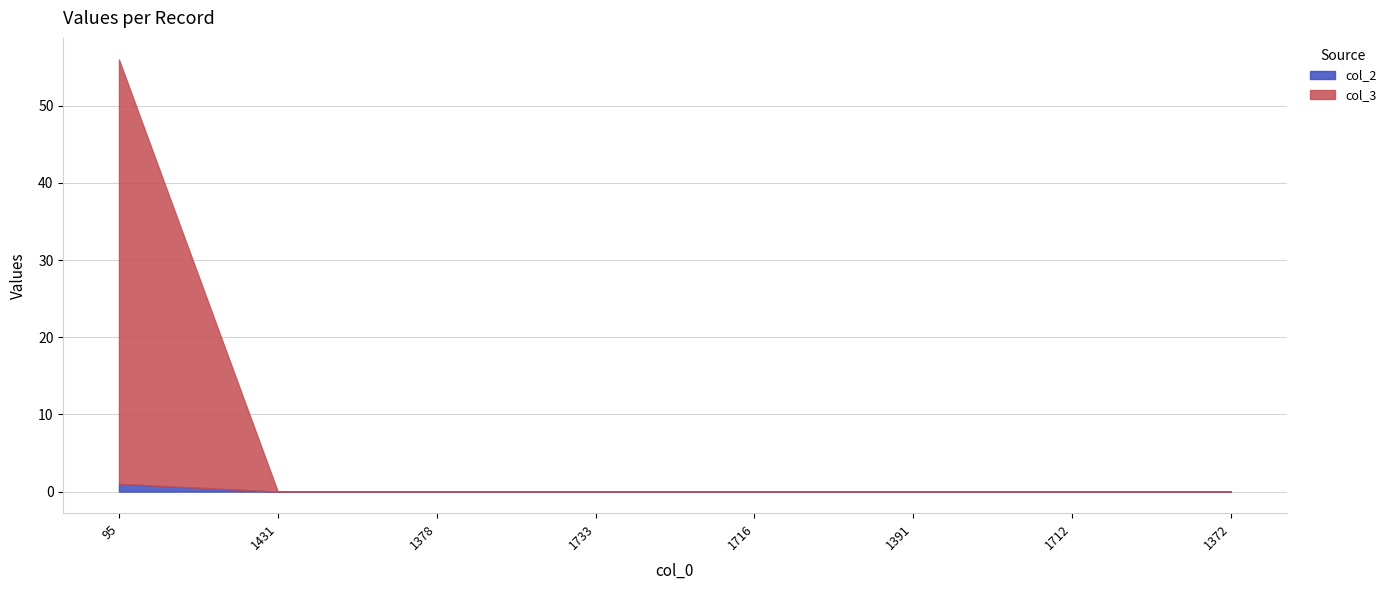

Which series has the widest spread of values?

col_3